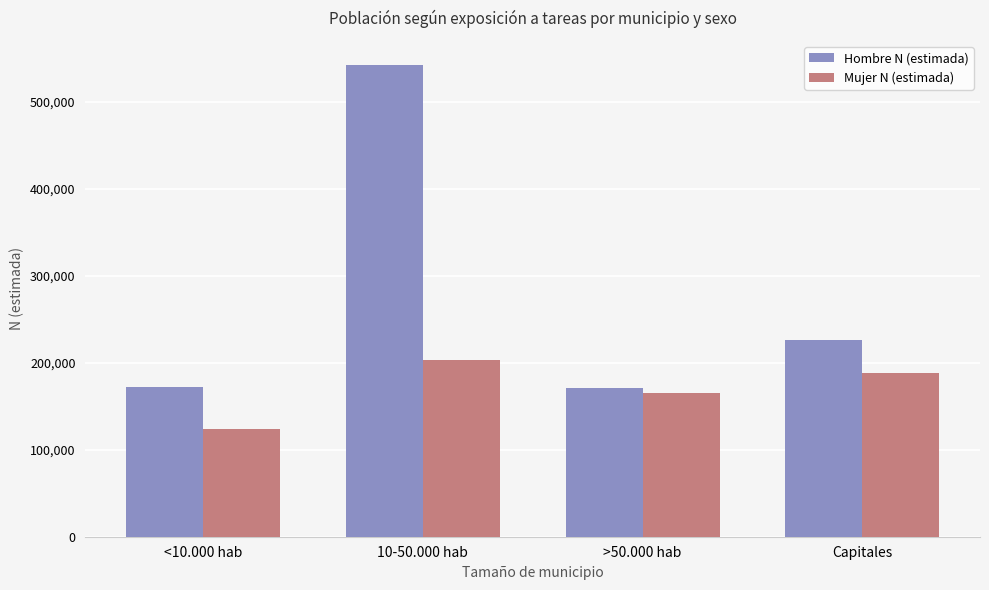

Which series has the widest spread of values?

Hombre N (estimada)